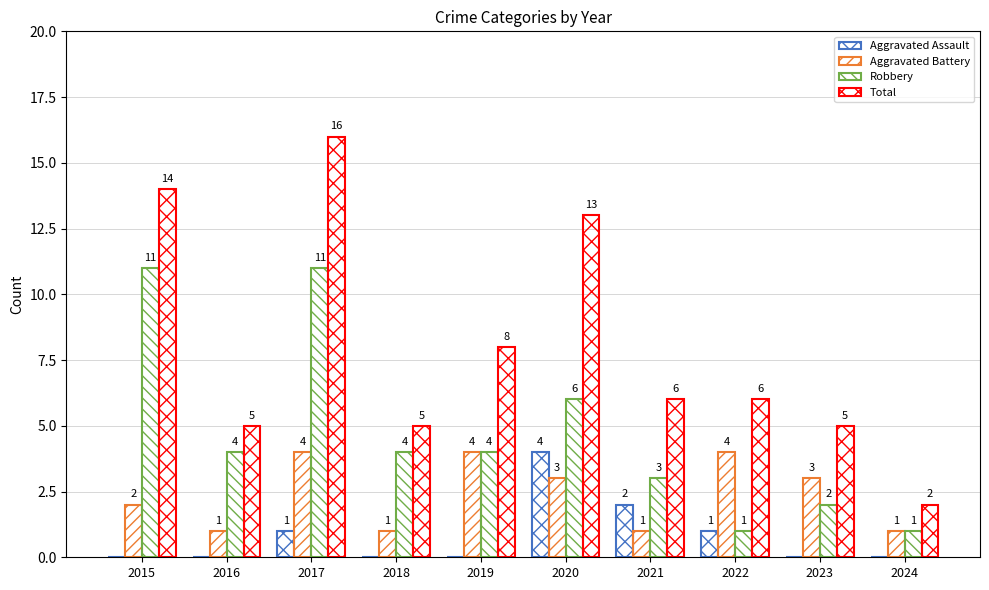

Count the number of categories in the chart.

10